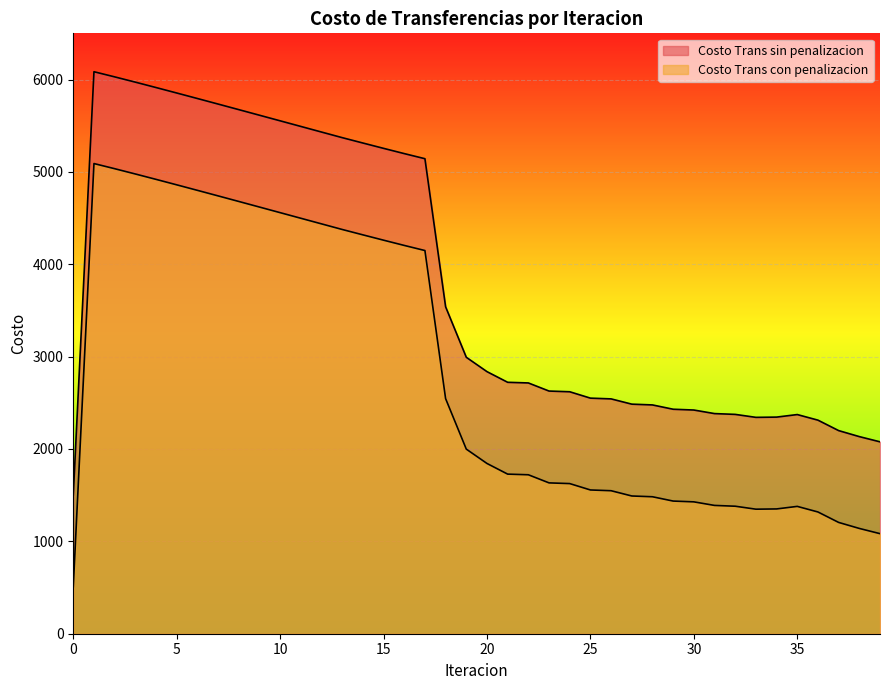

Reading left to right, extract all data points from this chart.

Costo Trans sin penalizacion: 1503.2	6084.3	6028.7	5971.5	5913.2	5854.1	5794.4	5734.4	5674.0	5613.5	5552.8	5492.1	5431.4	5370.7	5312.5	5254.8	5198.0	5142.7	3539.3	2992.8	2837.4	2722.0	2715.0	2627.2	2619.6	2550.6	2542.4	2485.4	2477.0	2430.4	2421.8	2383.2	2374.6	2342.5	2345.2	2372.8	2312.2	2199.1	2134.0	2077.5
Costo Trans con penalizacion: 509.0	5090.1	5034.5	4977.3	4918.9	4859.9	4800.2	4740.2	4679.8	4619.3	4558.6	4497.9	4437.2	4376.5	4318.3	4260.6	4203.8	4148.5	2545.1	1998.6	1843.2	1727.8	1720.8	1633.0	1625.4	1556.4	1548.2	1491.2	1482.8	1436.2	1427.6	1389.0	1380.4	1348.3	1351.0	1378.6	1318.0	1204.9	1139.8	1083.3